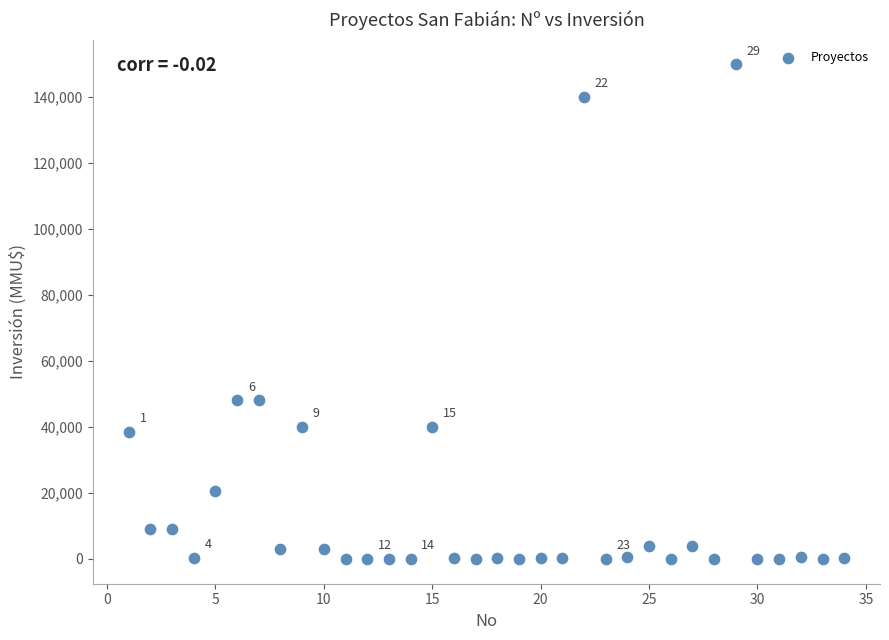

What is the range of Y values (max minus min)?

149800